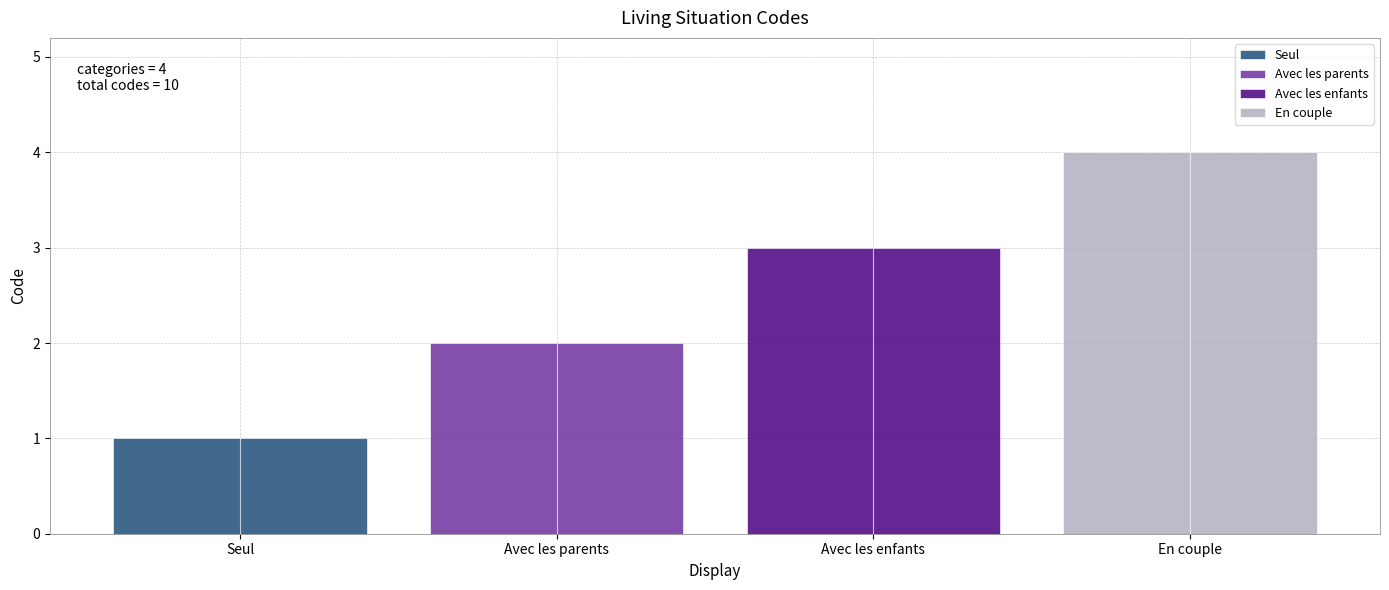

Which has a higher value, Avec les enfants or Avec les parents?

Avec les enfants